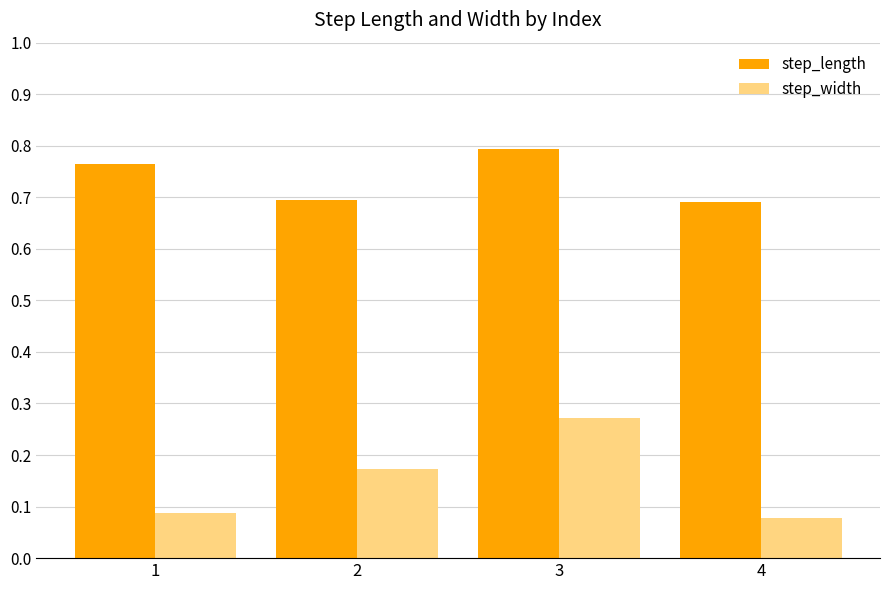

At how many categories does at least one series exceed 0?

4